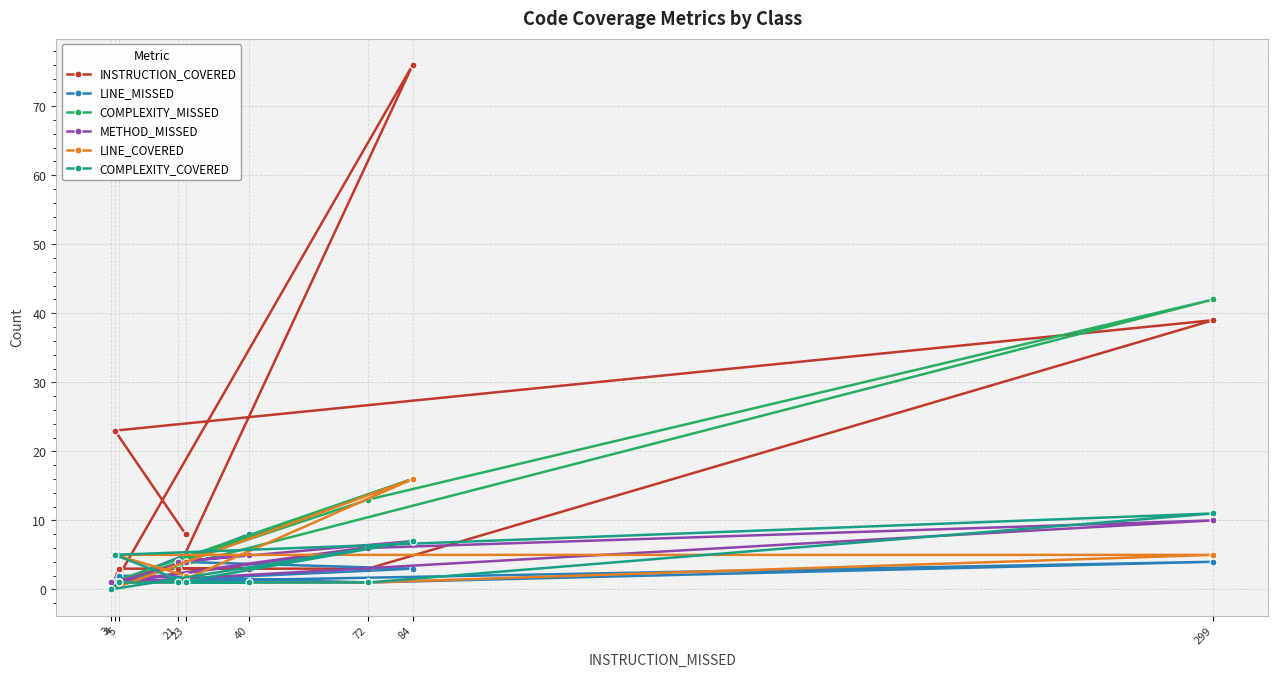

What are all the series names shown in the legend?

INSTRUCTION_COVERED, LINE_MISSED, COMPLEXITY_MISSED, METHOD_MISSED, LINE_COVERED, COMPLEXITY_COVERED